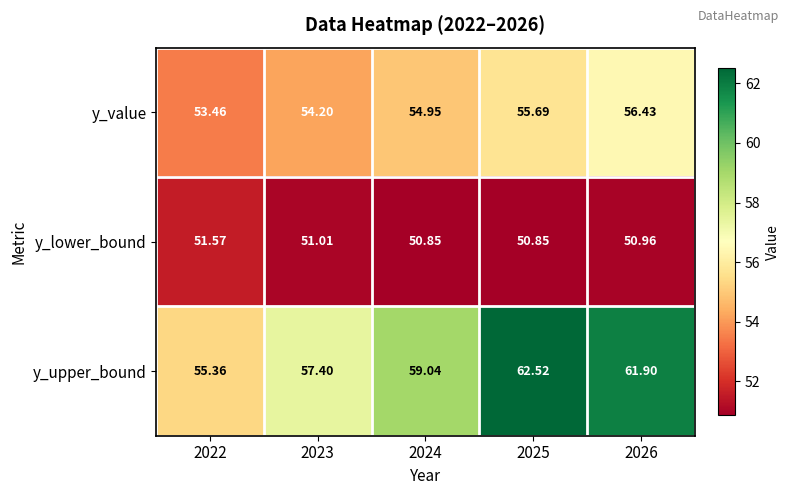

Which series has the largest total across all categories?

y_upper_bound